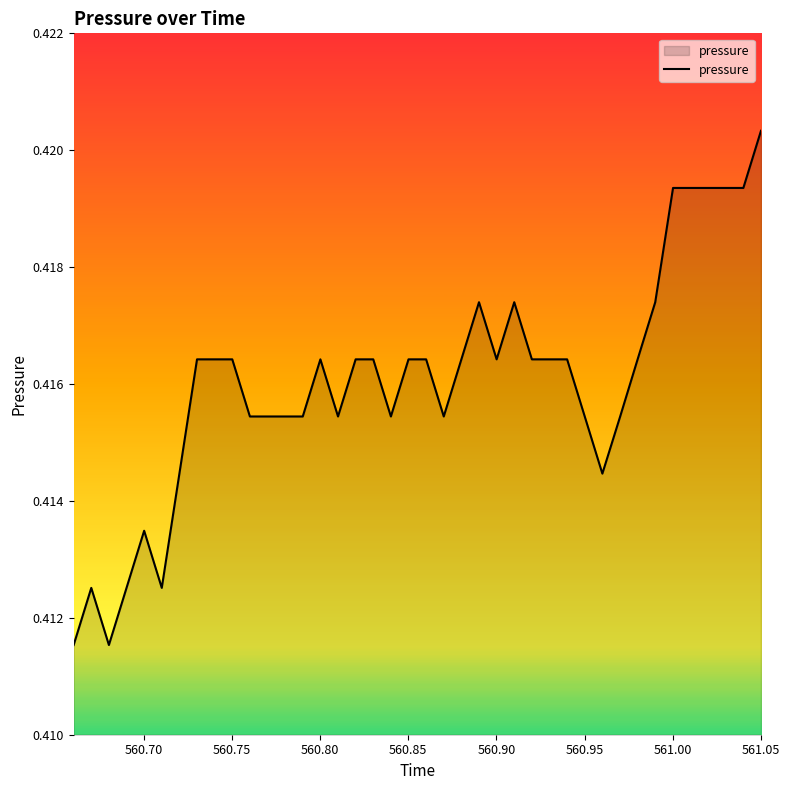

Does the chart have visible grid lines?

No